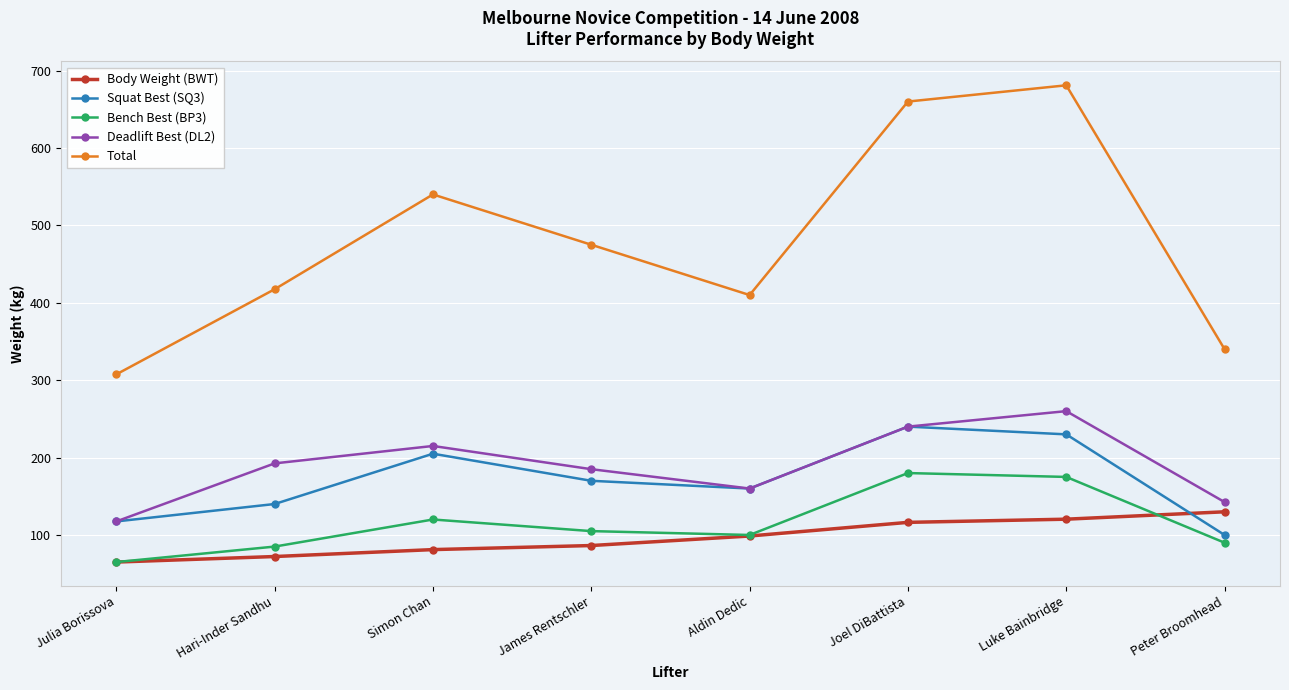

How many data points in Deadlift Best (DL2) are less than 192?

4